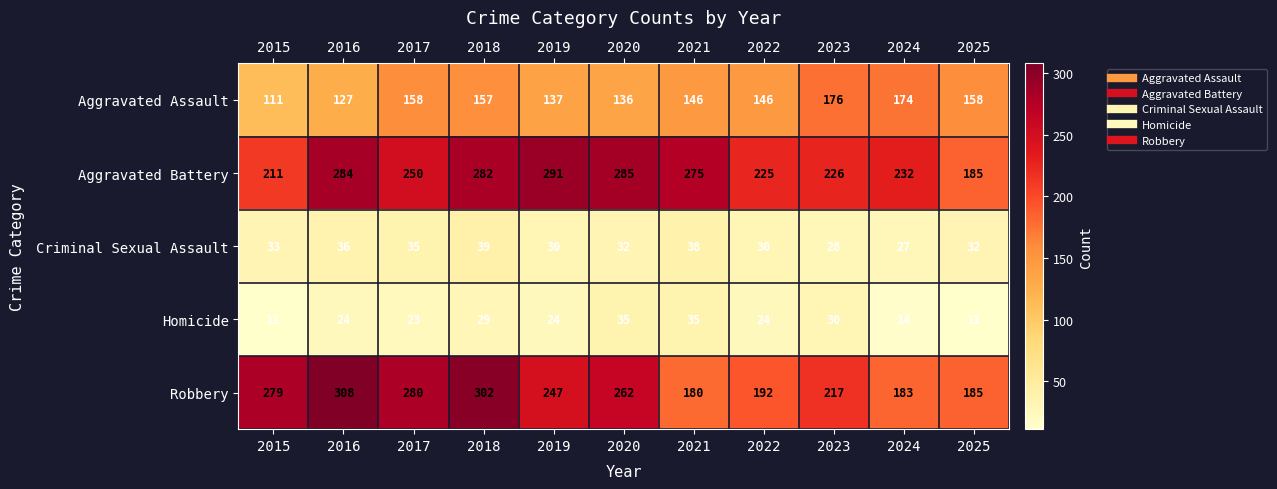

True or false: Robbery has a value of 185 at 2025.

True